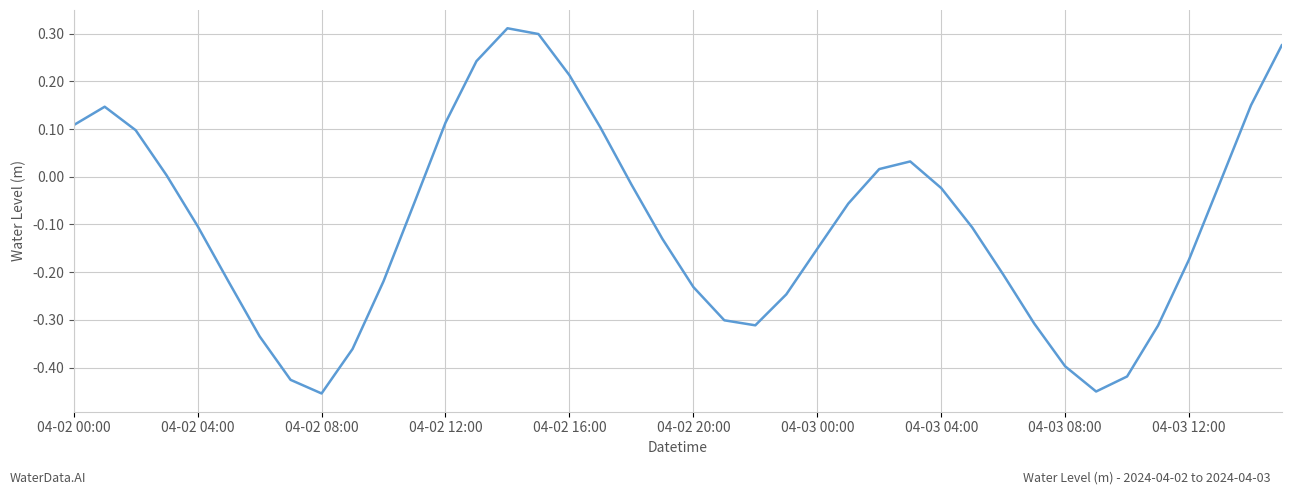

Is this an area chart (filled region under the line)?

No